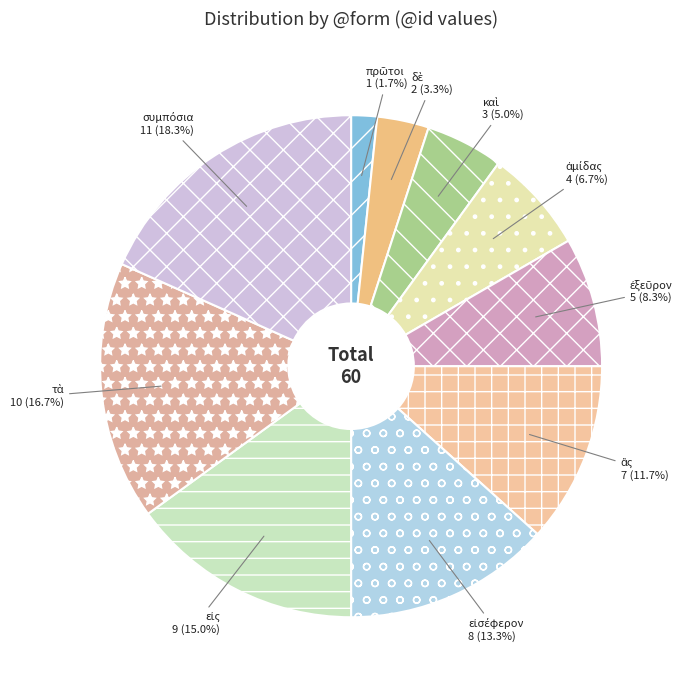

Is there a majority slice in this chart?

No